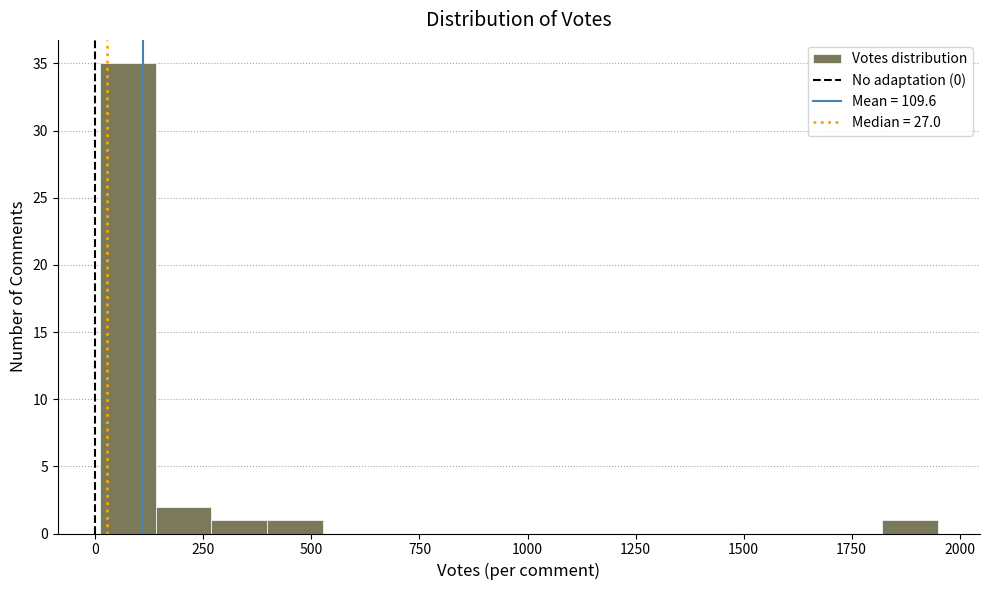

Around what value on the x-axis is the tallest bar? Give the approximate position of its centre, as read against the axis.

50